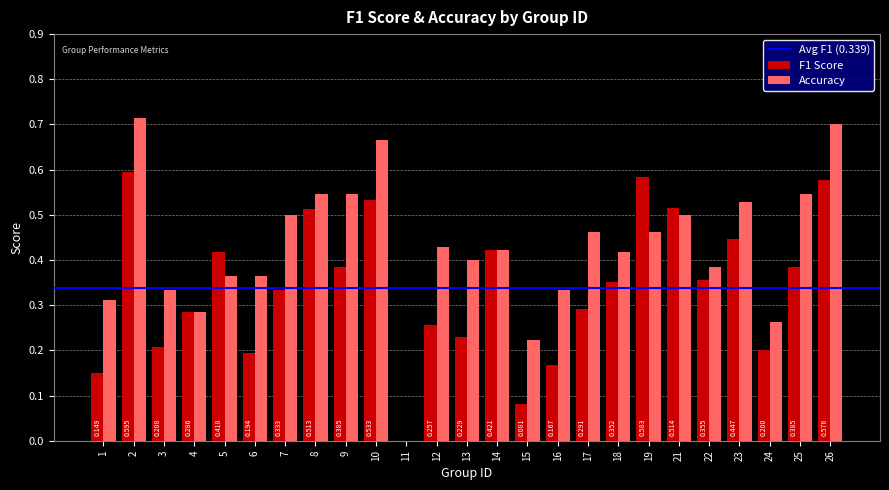

Is the value of F1 Score at 12 greater than the value of Accuracy at 6?

No